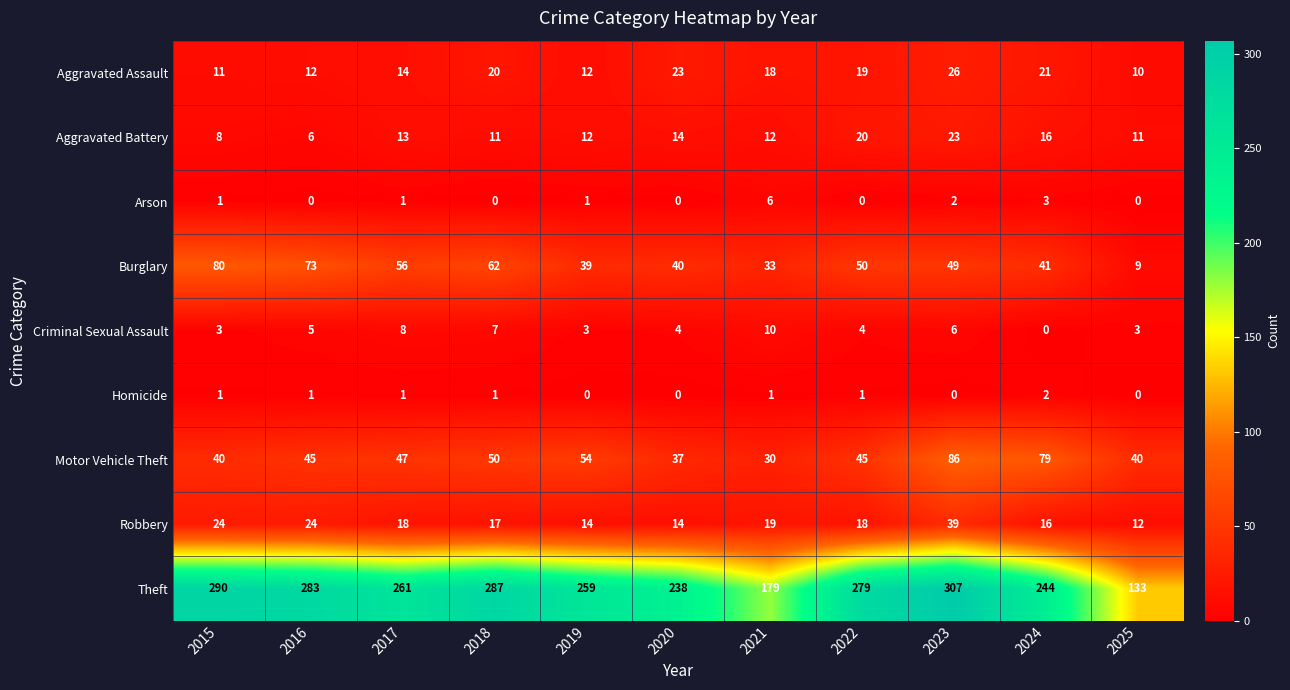

At which category is the sum across all series the highest?

2023